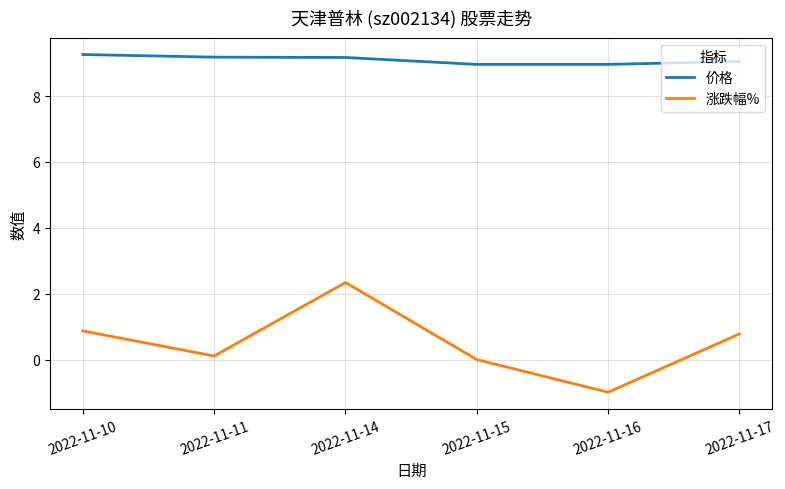

What is the highest value of the 涨跌幅% series?

2.3